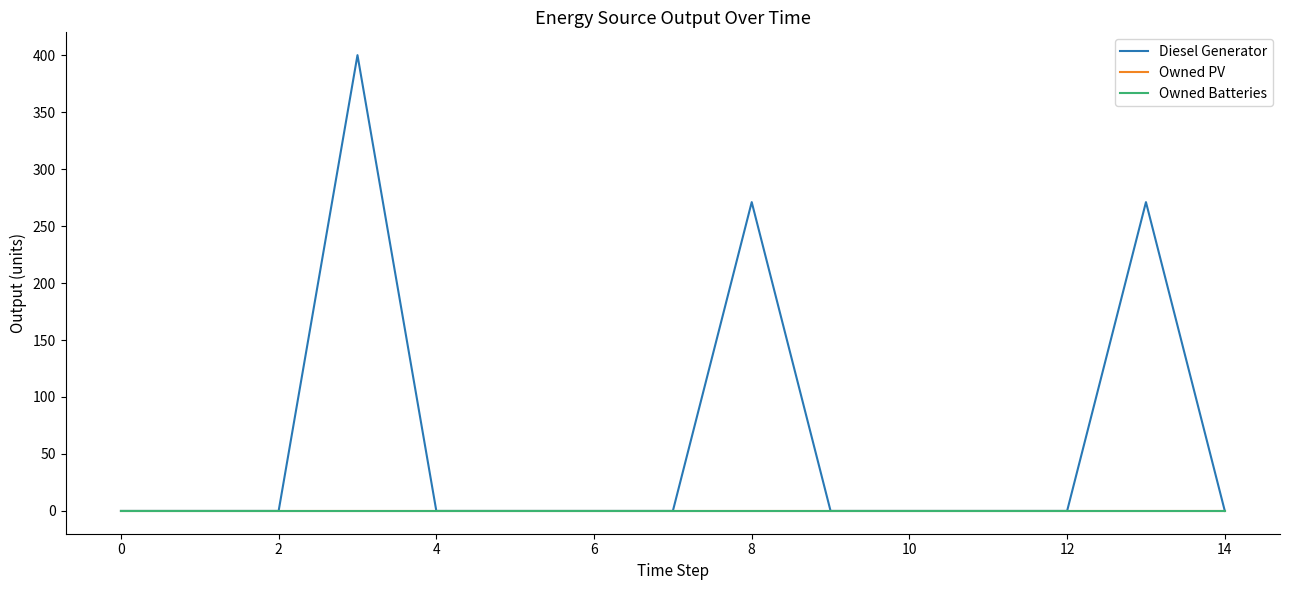

Does the chart display data point markers on the line(s)?

No